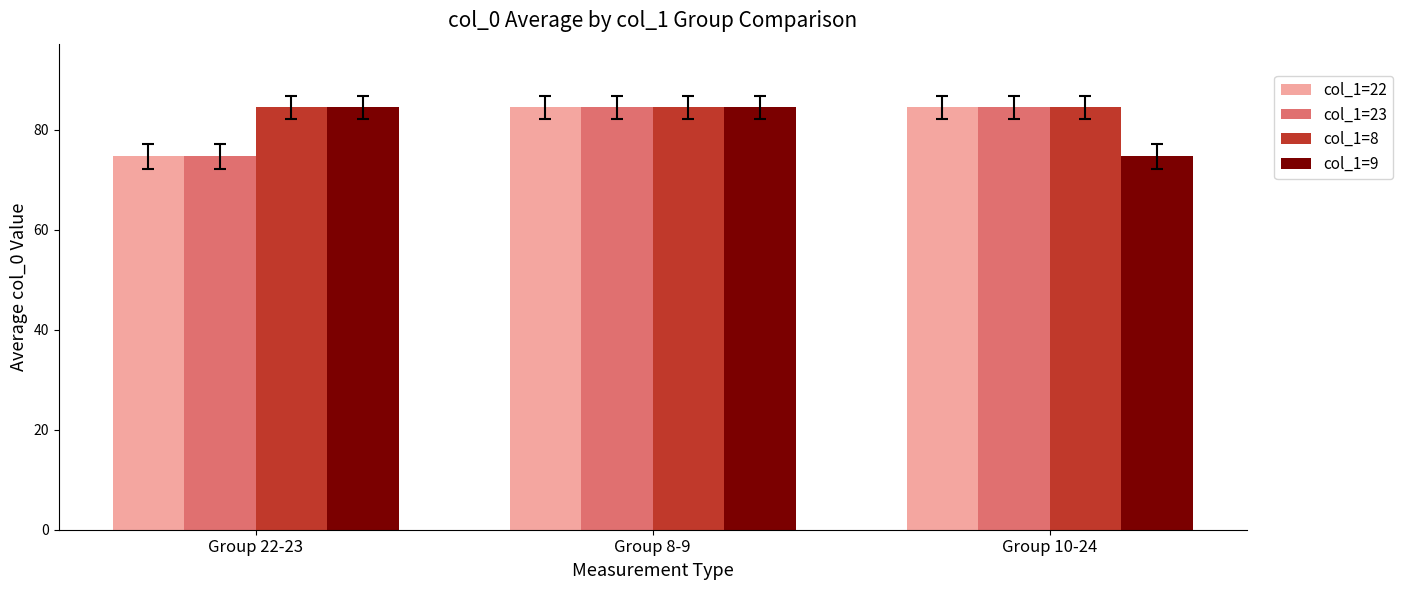

Does the chart contain any negative values?

No